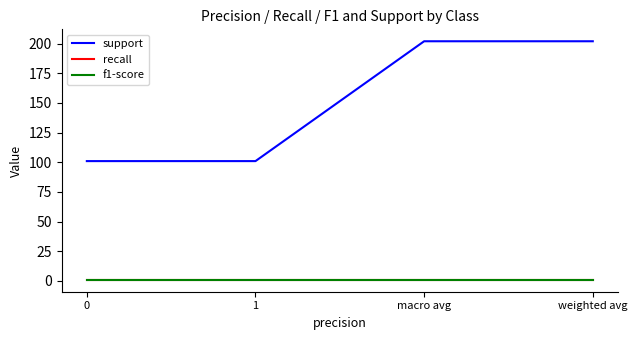

Reading left to right, extract all data points from this chart.

support: 101.0	101.0	202.0	202.0
recall: 1.0	1.0	1.0	1.0
f1-score: 1.0	1.0	1.0	1.0